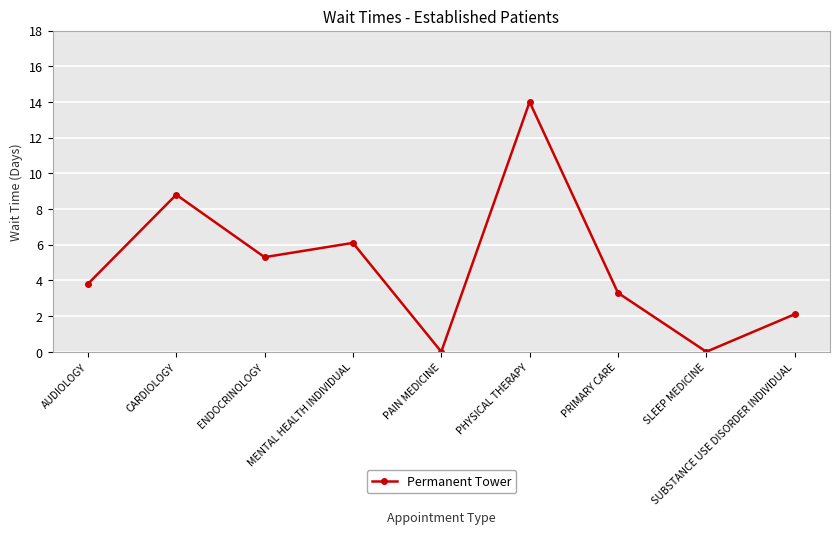

At which category does the chart reach its peak across all series?

PHYSICAL THERAPY